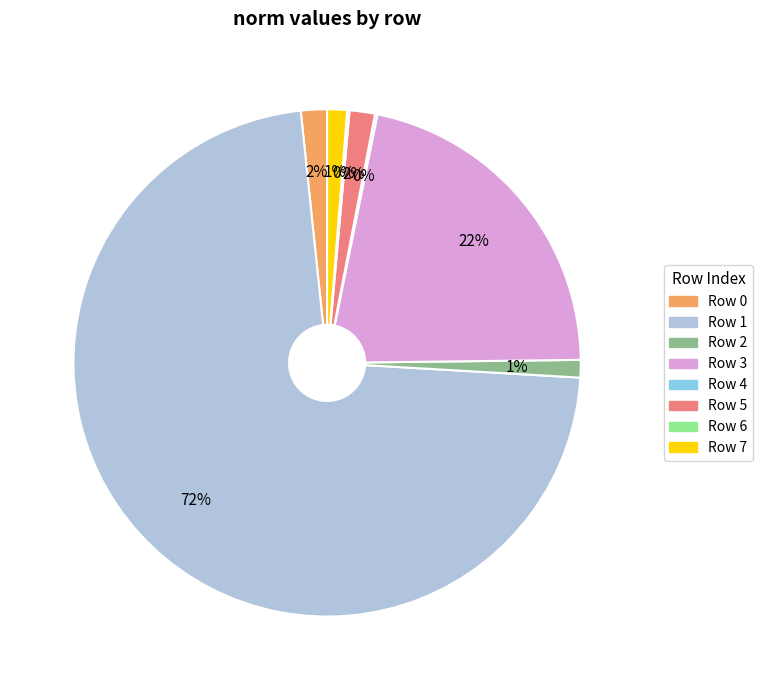

Does any single category account for the majority?

Yes